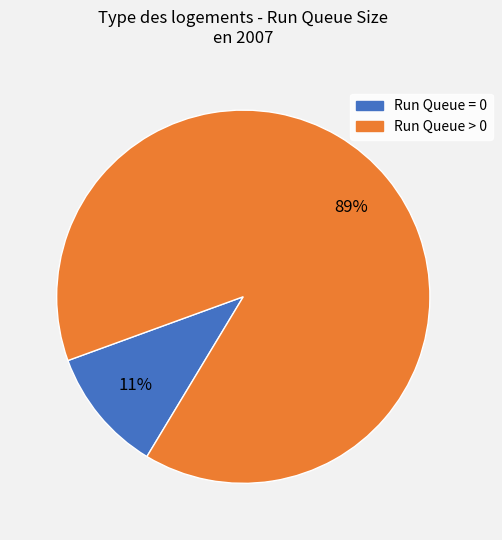

Is there any slice that represents more than half of the pie?

Yes